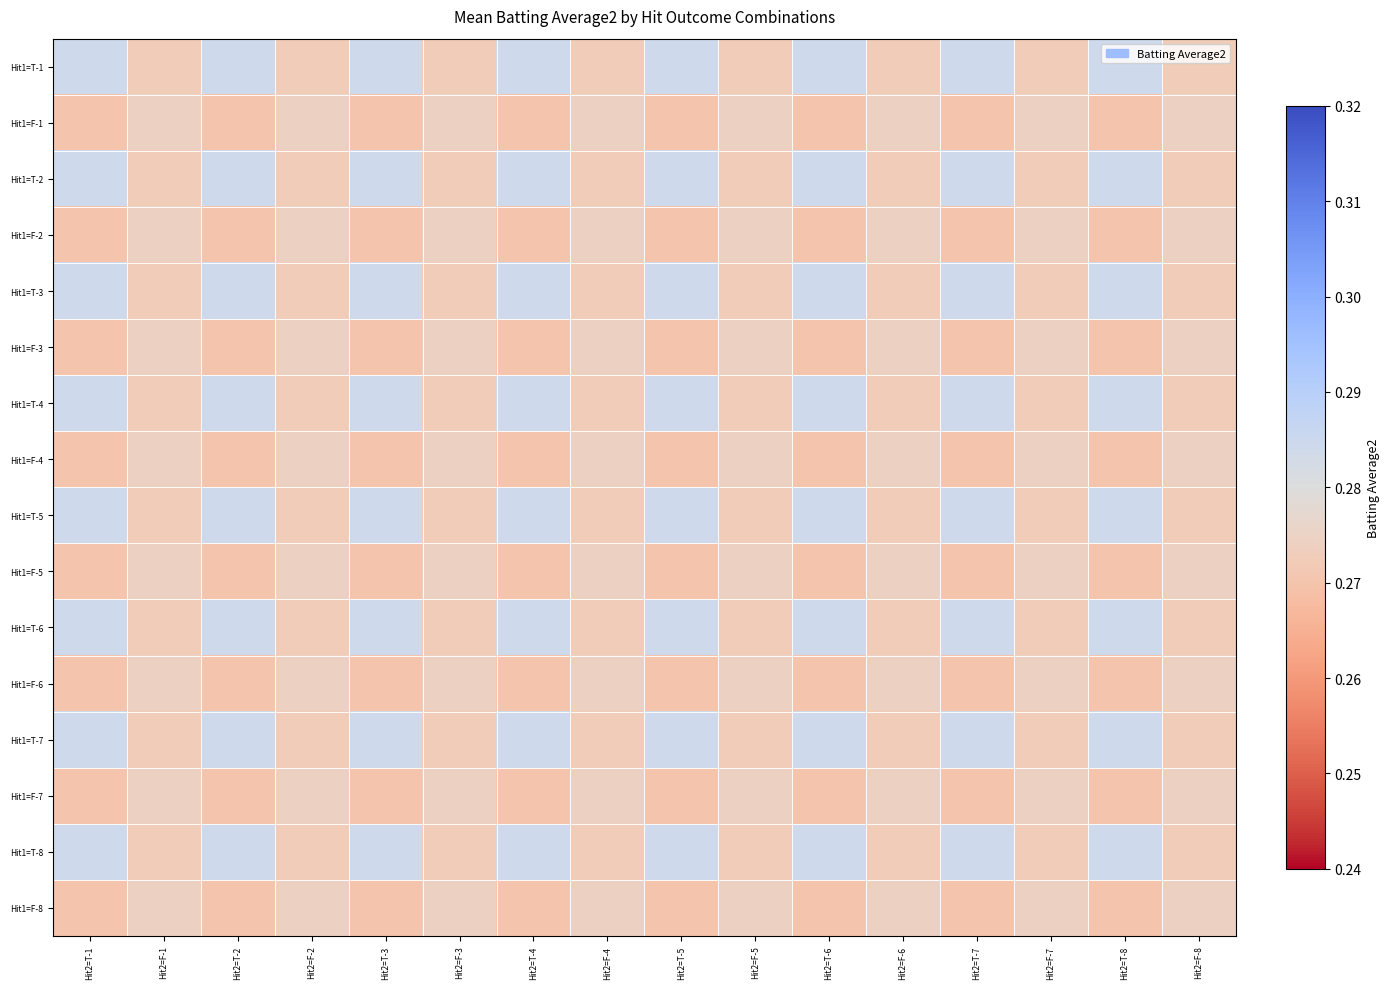

Reading left to right, extract all data points from this chart.

Hit1=T-1: Hit2=T-1=0.3	Hit2=F-1=0.3	Hit2=T-2=0.3	Hit2=F-2=0.3	Hit2=T-3=0.3	Hit2=F-3=0.3	Hit2=T-4=0.3	Hit2=F-4=0.3	Hit2=T-5=0.3	Hit2=F-5=0.3	Hit2=T-6=0.3	Hit2=F-6=0.3	Hit2=T-7=0.3	Hit2=F-7=0.3	Hit2=T-8=0.3	Hit2=F-8=0.3
Hit1=F-1: Hit2=T-1=0.3	Hit2=F-1=0.3	Hit2=T-2=0.3	Hit2=F-2=0.3	Hit2=T-3=0.3	Hit2=F-3=0.3	Hit2=T-4=0.3	Hit2=F-4=0.3	Hit2=T-5=0.3	Hit2=F-5=0.3	Hit2=T-6=0.3	Hit2=F-6=0.3	Hit2=T-7=0.3	Hit2=F-7=0.3	Hit2=T-8=0.3	Hit2=F-8=0.3
Hit1=T-2: Hit2=T-1=0.3	Hit2=F-1=0.3	Hit2=T-2=0.3	Hit2=F-2=0.3	Hit2=T-3=0.3	Hit2=F-3=0.3	Hit2=T-4=0.3	Hit2=F-4=0.3	Hit2=T-5=0.3	Hit2=F-5=0.3	Hit2=T-6=0.3	Hit2=F-6=0.3	Hit2=T-7=0.3	Hit2=F-7=0.3	Hit2=T-8=0.3	Hit2=F-8=0.3
Hit1=F-2: Hit2=T-1=0.3	Hit2=F-1=0.3	Hit2=T-2=0.3	Hit2=F-2=0.3	Hit2=T-3=0.3	Hit2=F-3=0.3	Hit2=T-4=0.3	Hit2=F-4=0.3	Hit2=T-5=0.3	Hit2=F-5=0.3	Hit2=T-6=0.3	Hit2=F-6=0.3	Hit2=T-7=0.3	Hit2=F-7=0.3	Hit2=T-8=0.3	Hit2=F-8=0.3
Hit1=T-3: Hit2=T-1=0.3	Hit2=F-1=0.3	Hit2=T-2=0.3	Hit2=F-2=0.3	Hit2=T-3=0.3	Hit2=F-3=0.3	Hit2=T-4=0.3	Hit2=F-4=0.3	Hit2=T-5=0.3	Hit2=F-5=0.3	Hit2=T-6=0.3	Hit2=F-6=0.3	Hit2=T-7=0.3	Hit2=F-7=0.3	Hit2=T-8=0.3	Hit2=F-8=0.3
Hit1=F-3: Hit2=T-1=0.3	Hit2=F-1=0.3	Hit2=T-2=0.3	Hit2=F-2=0.3	Hit2=T-3=0.3	Hit2=F-3=0.3	Hit2=T-4=0.3	Hit2=F-4=0.3	Hit2=T-5=0.3	Hit2=F-5=0.3	Hit2=T-6=0.3	Hit2=F-6=0.3	Hit2=T-7=0.3	Hit2=F-7=0.3	Hit2=T-8=0.3	Hit2=F-8=0.3
Hit1=T-4: Hit2=T-1=0.3	Hit2=F-1=0.3	Hit2=T-2=0.3	Hit2=F-2=0.3	Hit2=T-3=0.3	Hit2=F-3=0.3	Hit2=T-4=0.3	Hit2=F-4=0.3	Hit2=T-5=0.3	Hit2=F-5=0.3	Hit2=T-6=0.3	Hit2=F-6=0.3	Hit2=T-7=0.3	Hit2=F-7=0.3	Hit2=T-8=0.3	Hit2=F-8=0.3
Hit1=F-4: Hit2=T-1=0.3	Hit2=F-1=0.3	Hit2=T-2=0.3	Hit2=F-2=0.3	Hit2=T-3=0.3	Hit2=F-3=0.3	Hit2=T-4=0.3	Hit2=F-4=0.3	Hit2=T-5=0.3	Hit2=F-5=0.3	Hit2=T-6=0.3	Hit2=F-6=0.3	Hit2=T-7=0.3	Hit2=F-7=0.3	Hit2=T-8=0.3	Hit2=F-8=0.3
Hit1=T-5: Hit2=T-1=0.3	Hit2=F-1=0.3	Hit2=T-2=0.3	Hit2=F-2=0.3	Hit2=T-3=0.3	Hit2=F-3=0.3	Hit2=T-4=0.3	Hit2=F-4=0.3	Hit2=T-5=0.3	Hit2=F-5=0.3	Hit2=T-6=0.3	Hit2=F-6=0.3	Hit2=T-7=0.3	Hit2=F-7=0.3	Hit2=T-8=0.3	Hit2=F-8=0.3
Hit1=F-5: Hit2=T-1=0.3	Hit2=F-1=0.3	Hit2=T-2=0.3	Hit2=F-2=0.3	Hit2=T-3=0.3	Hit2=F-3=0.3	Hit2=T-4=0.3	Hit2=F-4=0.3	Hit2=T-5=0.3	Hit2=F-5=0.3	Hit2=T-6=0.3	Hit2=F-6=0.3	Hit2=T-7=0.3	Hit2=F-7=0.3	Hit2=T-8=0.3	Hit2=F-8=0.3
Hit1=T-6: Hit2=T-1=0.3	Hit2=F-1=0.3	Hit2=T-2=0.3	Hit2=F-2=0.3	Hit2=T-3=0.3	Hit2=F-3=0.3	Hit2=T-4=0.3	Hit2=F-4=0.3	Hit2=T-5=0.3	Hit2=F-5=0.3	Hit2=T-6=0.3	Hit2=F-6=0.3	Hit2=T-7=0.3	Hit2=F-7=0.3	Hit2=T-8=0.3	Hit2=F-8=0.3
Hit1=F-6: Hit2=T-1=0.3	Hit2=F-1=0.3	Hit2=T-2=0.3	Hit2=F-2=0.3	Hit2=T-3=0.3	Hit2=F-3=0.3	Hit2=T-4=0.3	Hit2=F-4=0.3	Hit2=T-5=0.3	Hit2=F-5=0.3	Hit2=T-6=0.3	Hit2=F-6=0.3	Hit2=T-7=0.3	Hit2=F-7=0.3	Hit2=T-8=0.3	Hit2=F-8=0.3
Hit1=T-7: Hit2=T-1=0.3	Hit2=F-1=0.3	Hit2=T-2=0.3	Hit2=F-2=0.3	Hit2=T-3=0.3	Hit2=F-3=0.3	Hit2=T-4=0.3	Hit2=F-4=0.3	Hit2=T-5=0.3	Hit2=F-5=0.3	Hit2=T-6=0.3	Hit2=F-6=0.3	Hit2=T-7=0.3	Hit2=F-7=0.3	Hit2=T-8=0.3	Hit2=F-8=0.3
Hit1=F-7: Hit2=T-1=0.3	Hit2=F-1=0.3	Hit2=T-2=0.3	Hit2=F-2=0.3	Hit2=T-3=0.3	Hit2=F-3=0.3	Hit2=T-4=0.3	Hit2=F-4=0.3	Hit2=T-5=0.3	Hit2=F-5=0.3	Hit2=T-6=0.3	Hit2=F-6=0.3	Hit2=T-7=0.3	Hit2=F-7=0.3	Hit2=T-8=0.3	Hit2=F-8=0.3
Hit1=T-8: Hit2=T-1=0.3	Hit2=F-1=0.3	Hit2=T-2=0.3	Hit2=F-2=0.3	Hit2=T-3=0.3	Hit2=F-3=0.3	Hit2=T-4=0.3	Hit2=F-4=0.3	Hit2=T-5=0.3	Hit2=F-5=0.3	Hit2=T-6=0.3	Hit2=F-6=0.3	Hit2=T-7=0.3	Hit2=F-7=0.3	Hit2=T-8=0.3	Hit2=F-8=0.3
Hit1=F-8: Hit2=T-1=0.3	Hit2=F-1=0.3	Hit2=T-2=0.3	Hit2=F-2=0.3	Hit2=T-3=0.3	Hit2=F-3=0.3	Hit2=T-4=0.3	Hit2=F-4=0.3	Hit2=T-5=0.3	Hit2=F-5=0.3	Hit2=T-6=0.3	Hit2=F-6=0.3	Hit2=T-7=0.3	Hit2=F-7=0.3	Hit2=T-8=0.3	Hit2=F-8=0.3